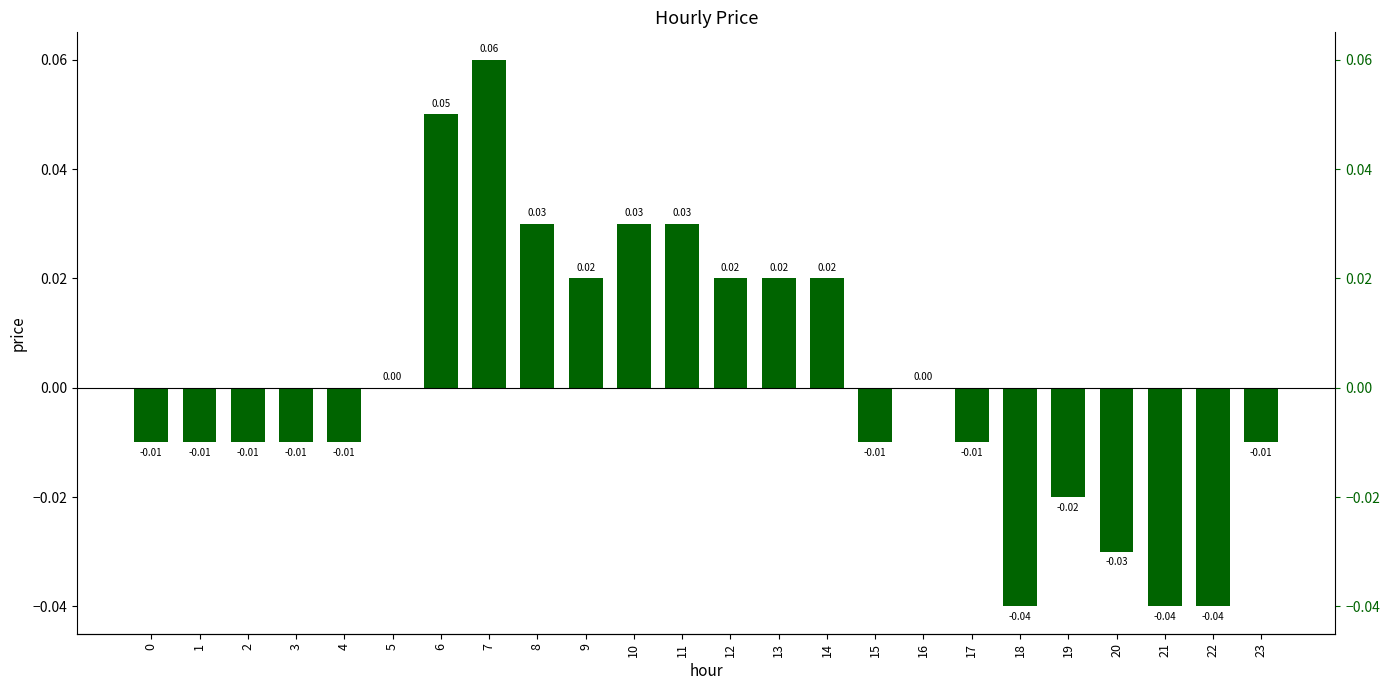

Count the number of data series in this chart.

1